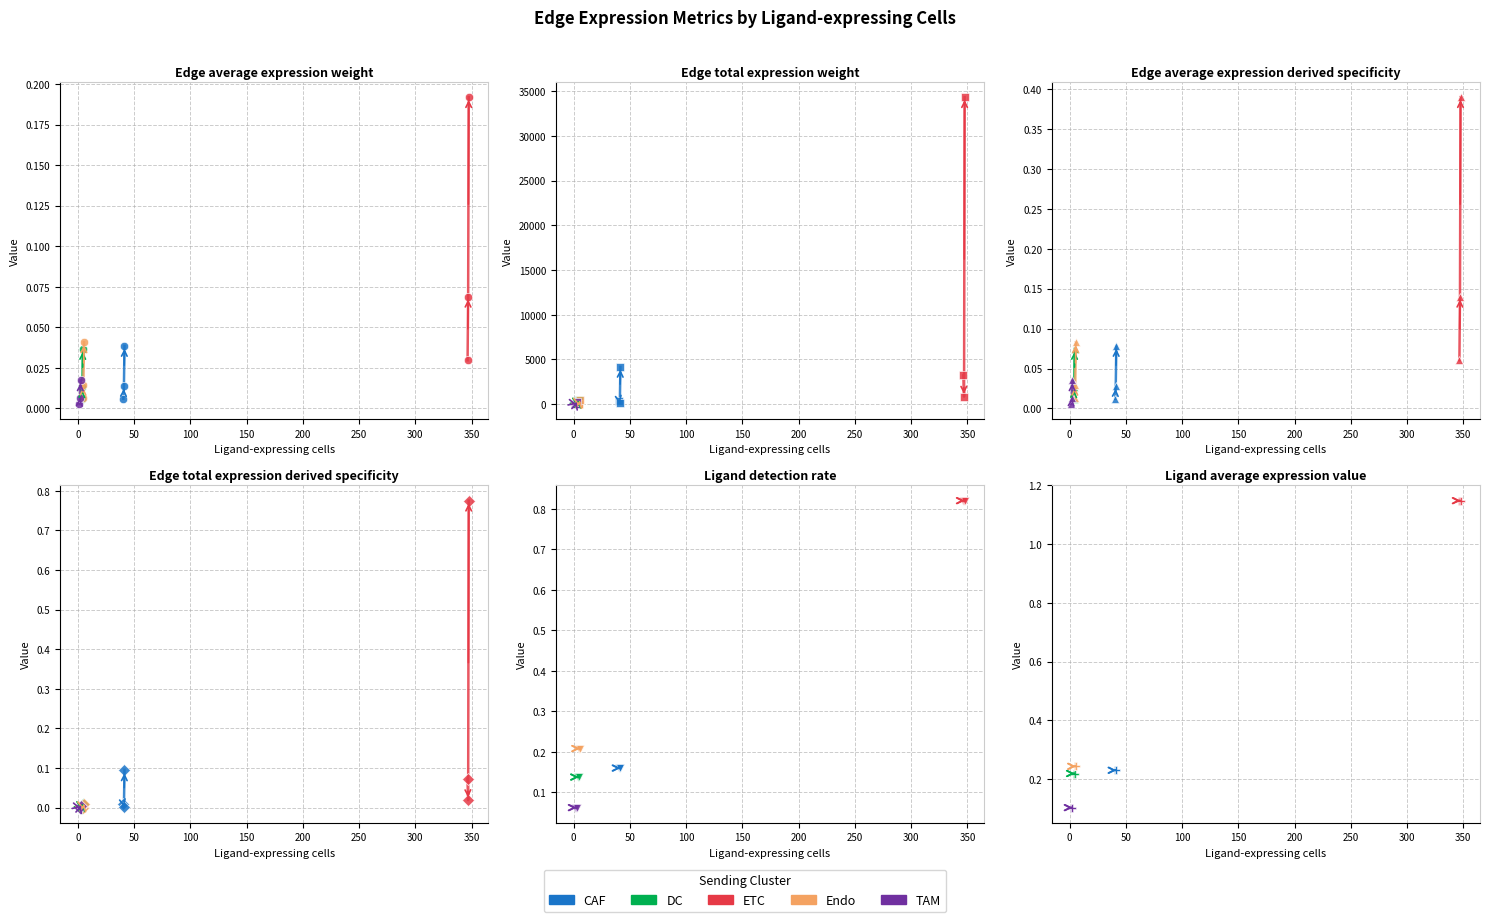

Is it true that CAF equals 0.3 at 50?

False